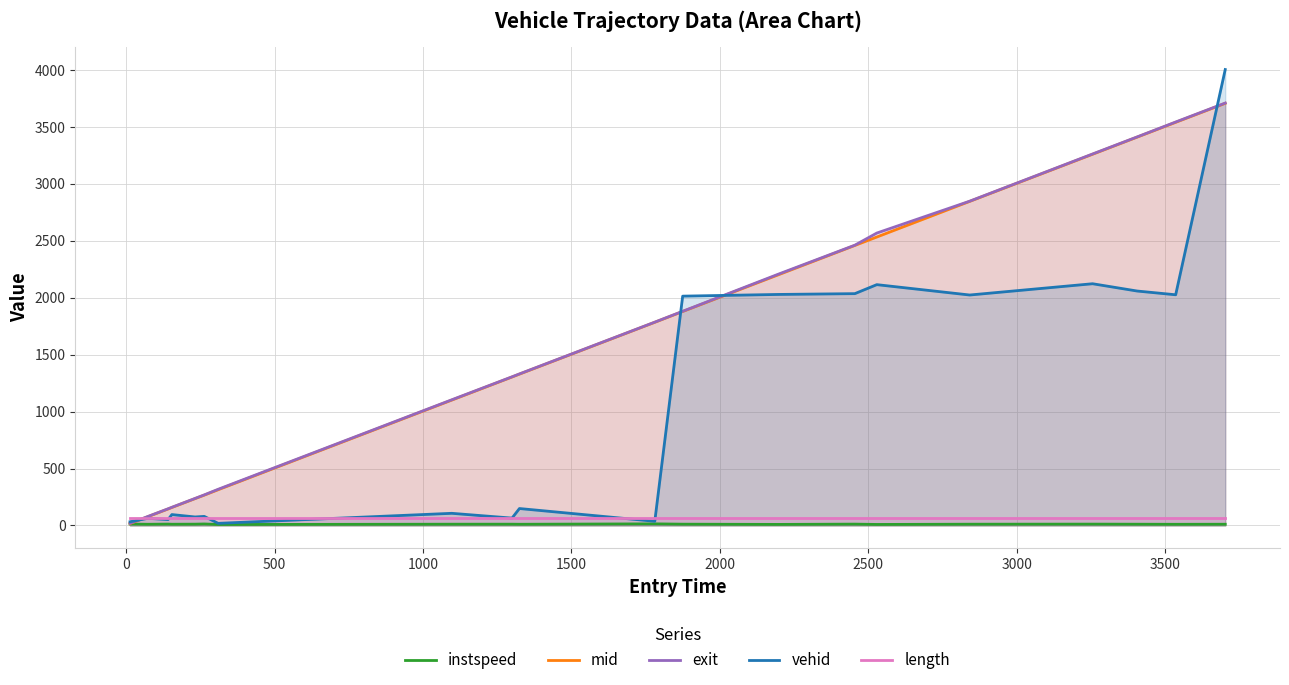

True or false: instspeed and length intersect in this chart.

False